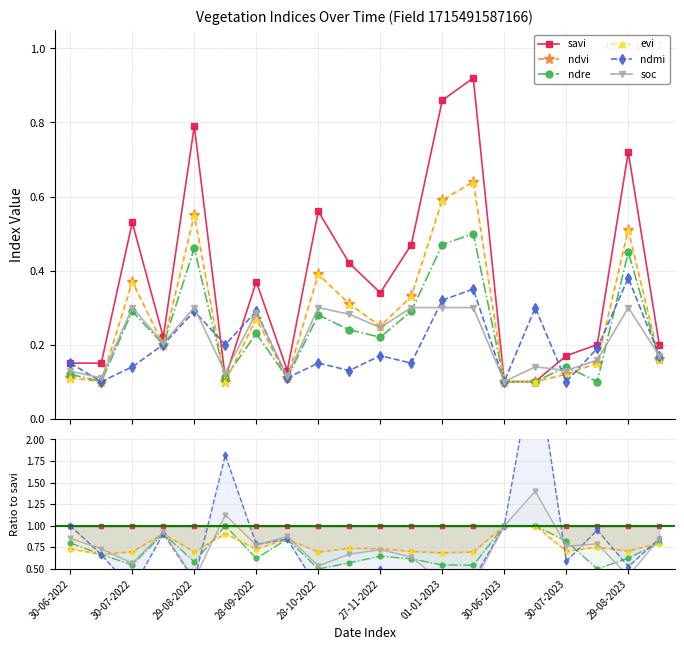

At which category does the chart reach its peak across all series?

15